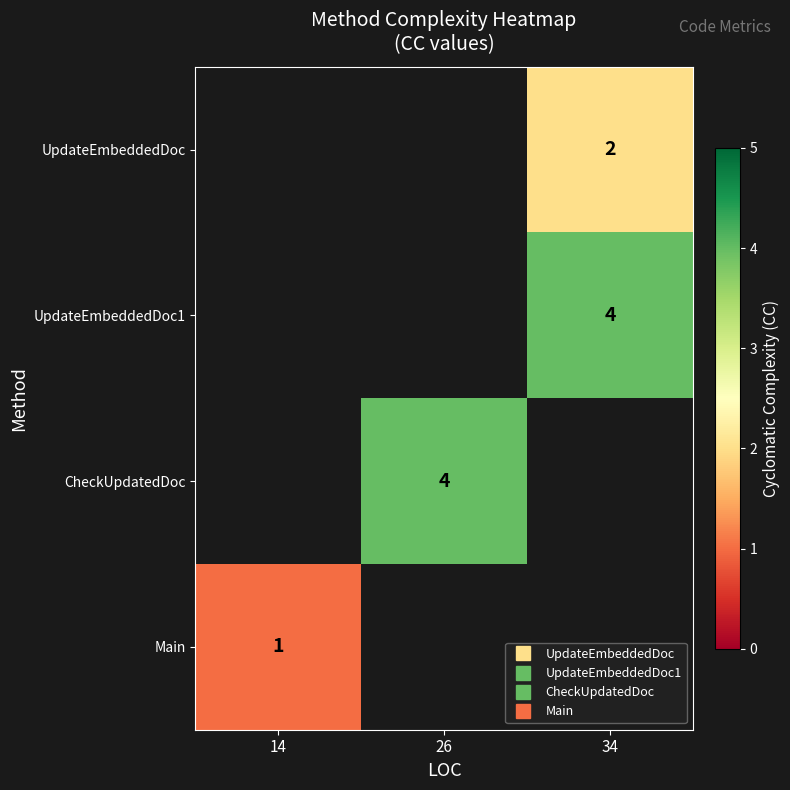

List the labels in order of row_0 value, smallest first.

14, 26, 34